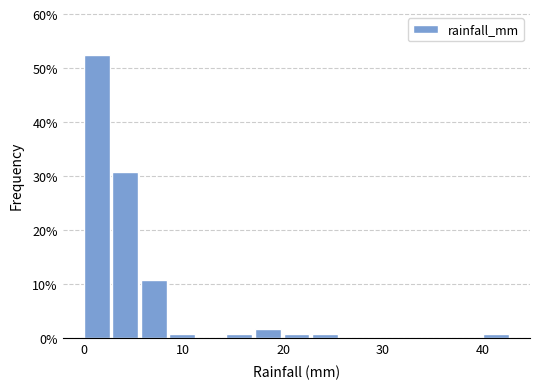

Around what value on the x-axis is the tallest bar? Give the approximate position of its centre, as read against the axis.

1